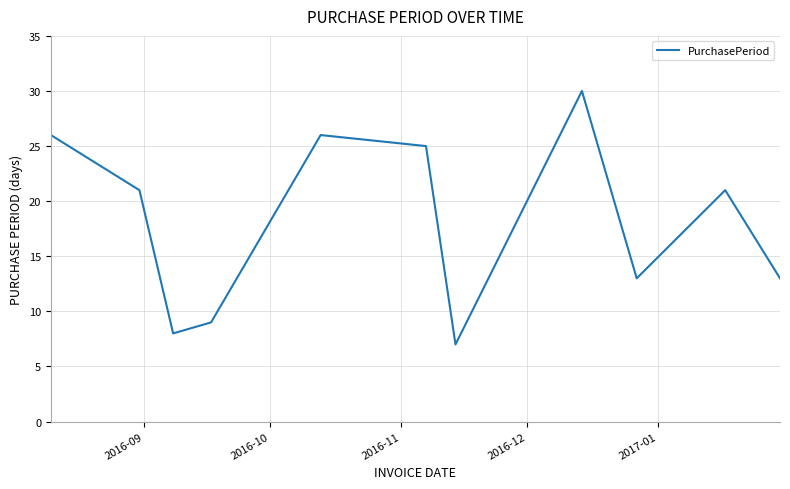

What is the difference between the maximum and minimum values?

23